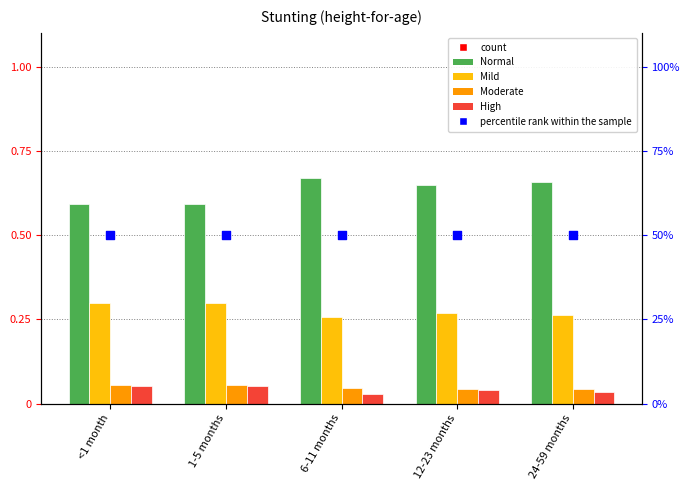

Which series has the largest Y range (max minus min)?

Normal